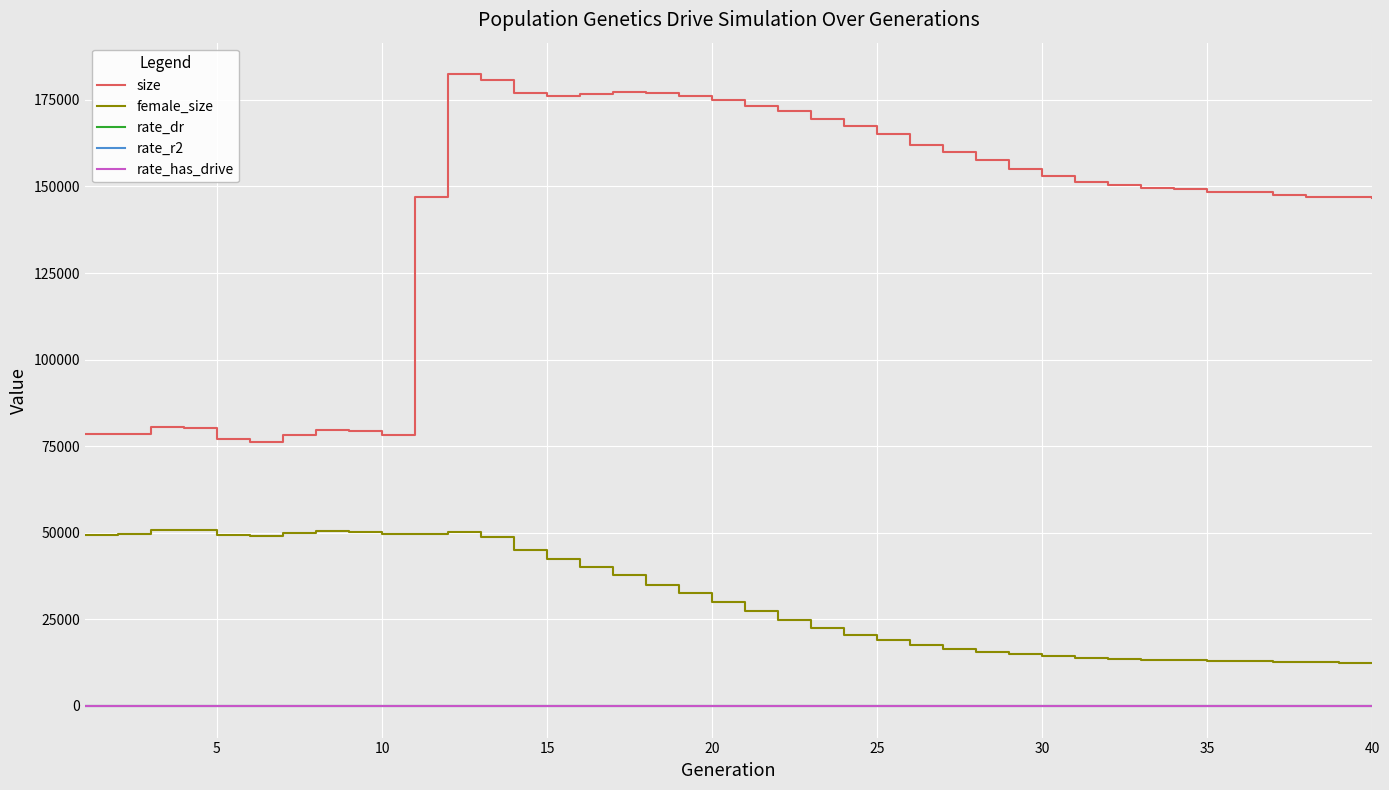

True or false: female_size and rate_dr intersect in this chart.

False